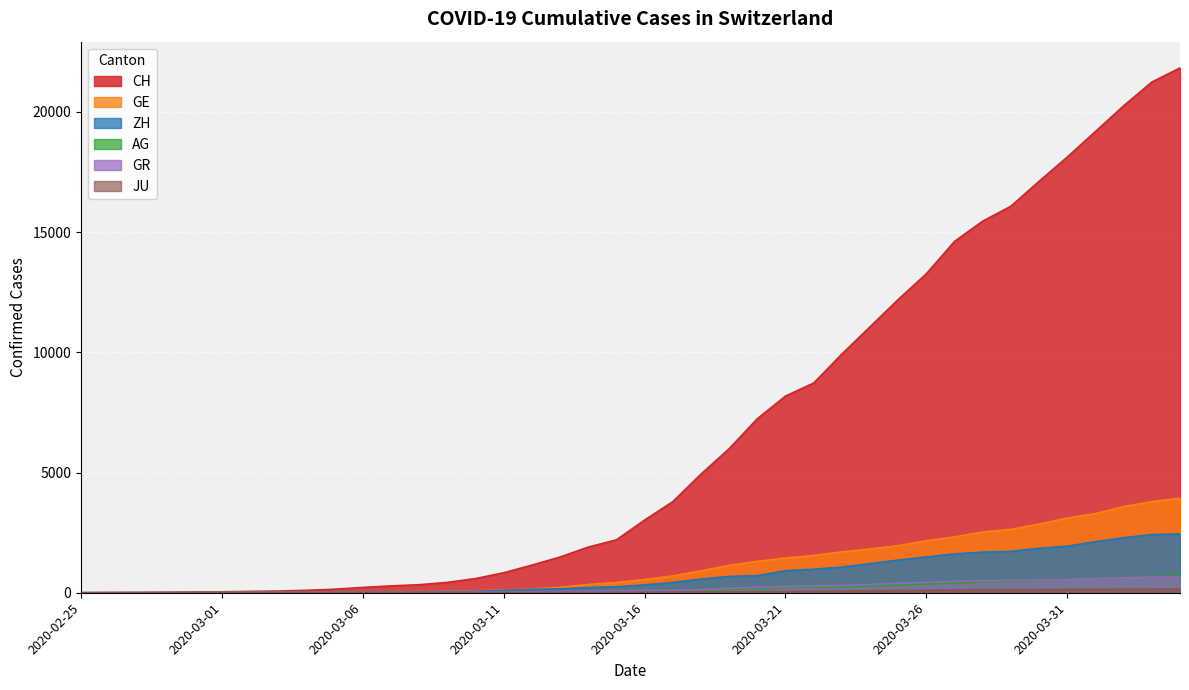

How many distinct data groups are displayed?

6